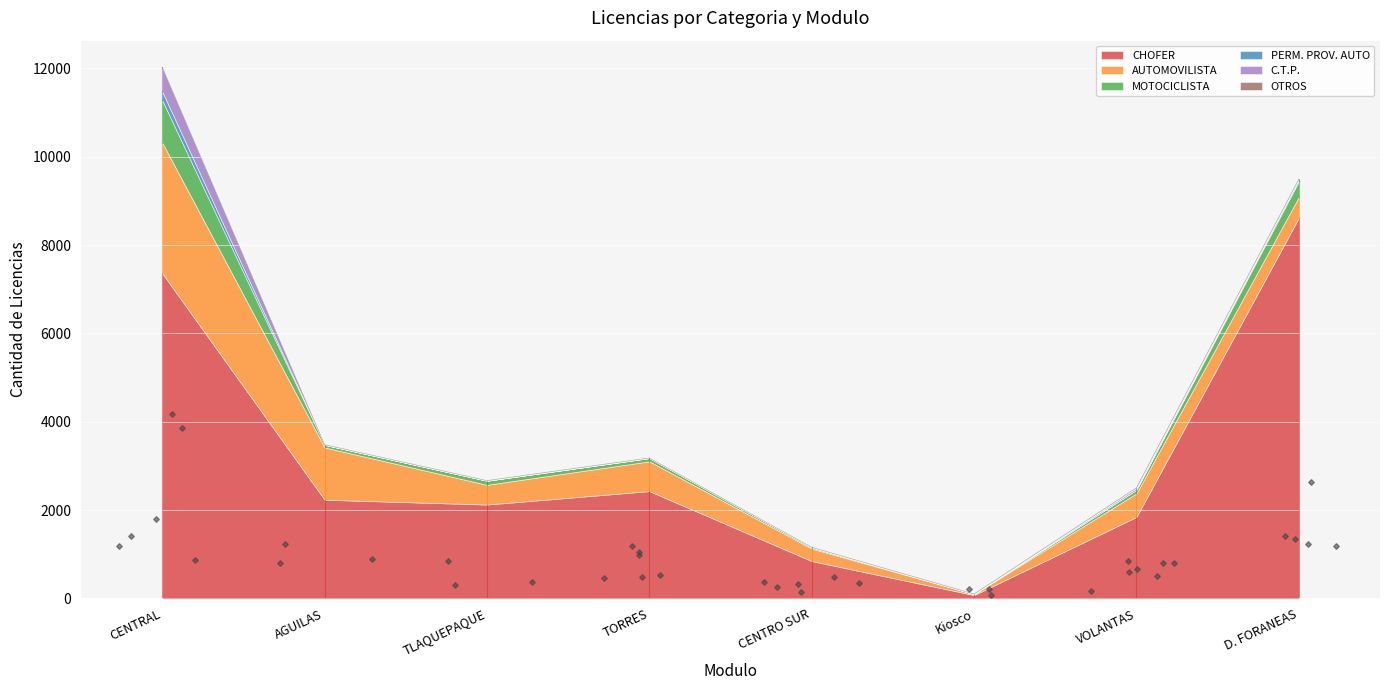

Which series has the widest spread of Y values?

CHOFER